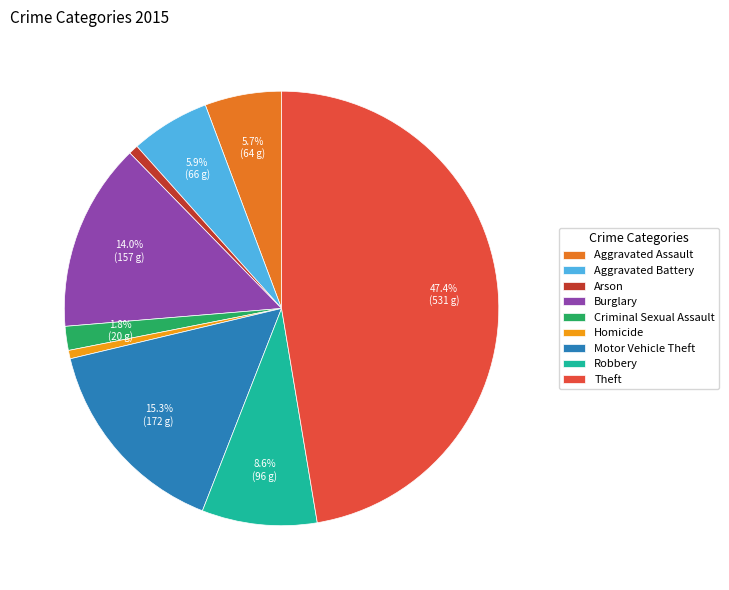

Does Motor Vehicle Theft represent more than half of the total?

No